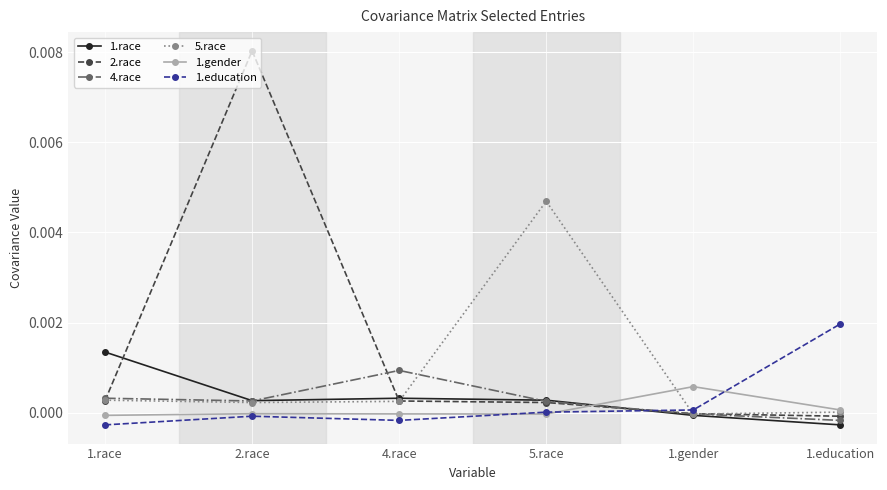

The 5.race series shows 0.0 at 5.race. True or false?

True